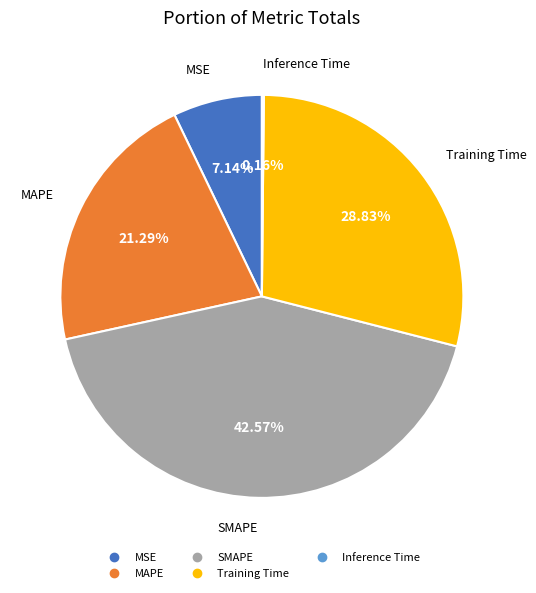

Which category has the biggest portion of the pie?

SMAPE